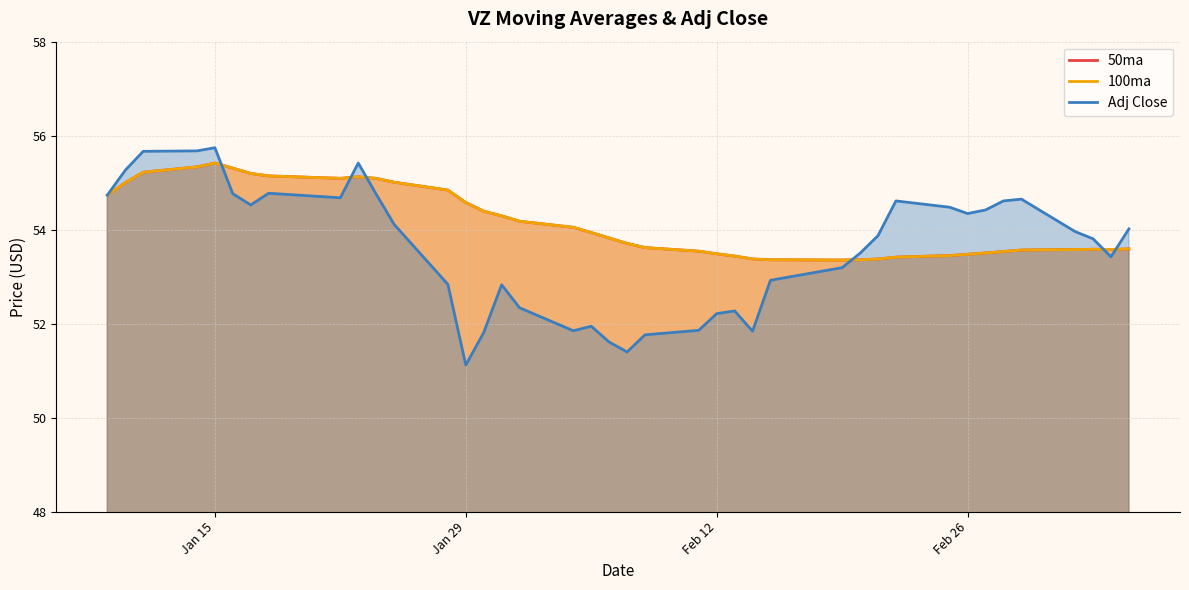

The 50ma series shows 94.7 at 25. True or false?

False